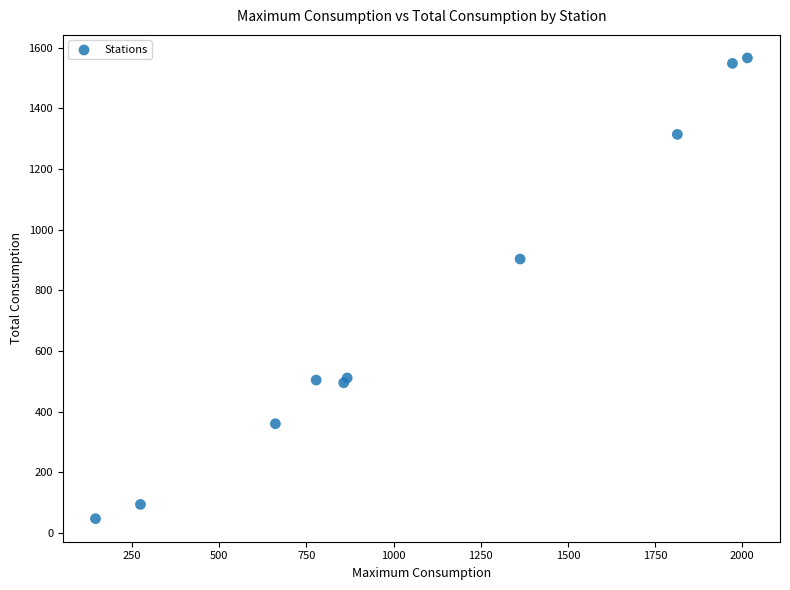

What Y value in the scatter plot is closest to 806?

903